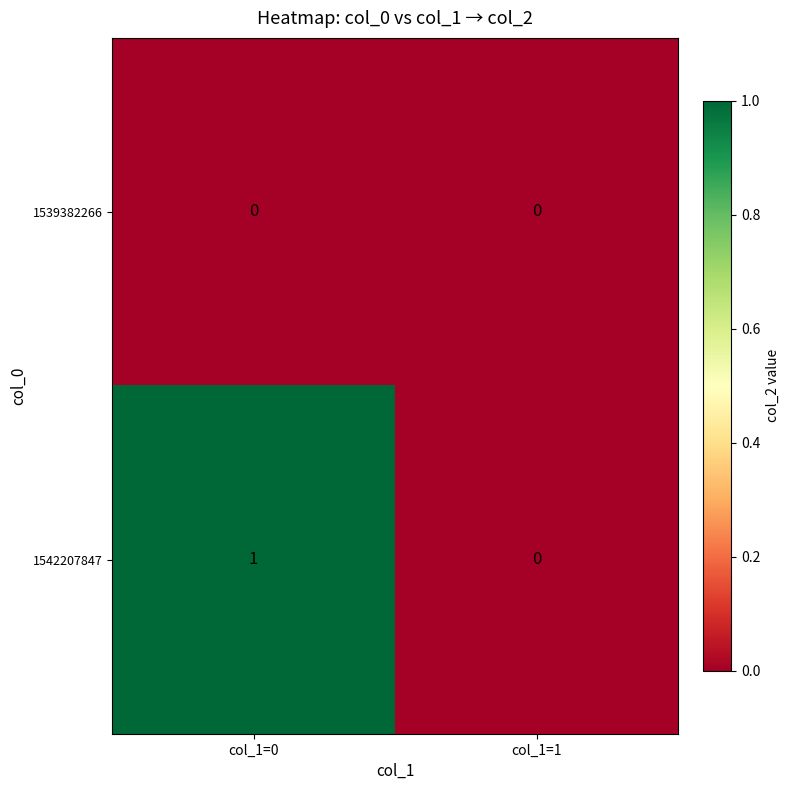

Which label corresponds to the largest value in the chart?

col_1=0